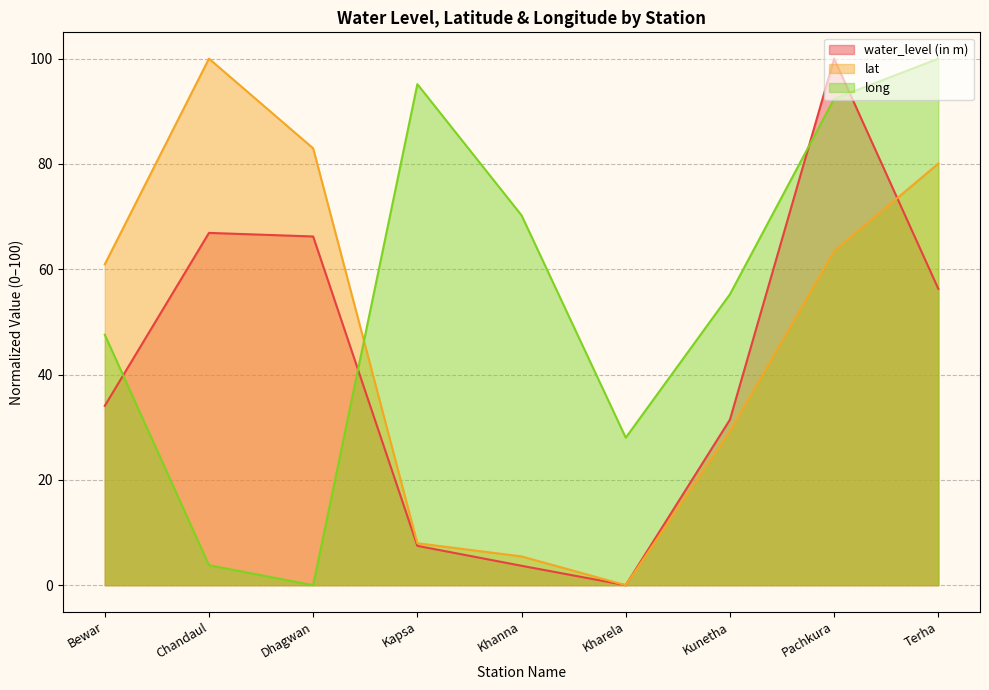

Which series has the largest total across all categories?

long